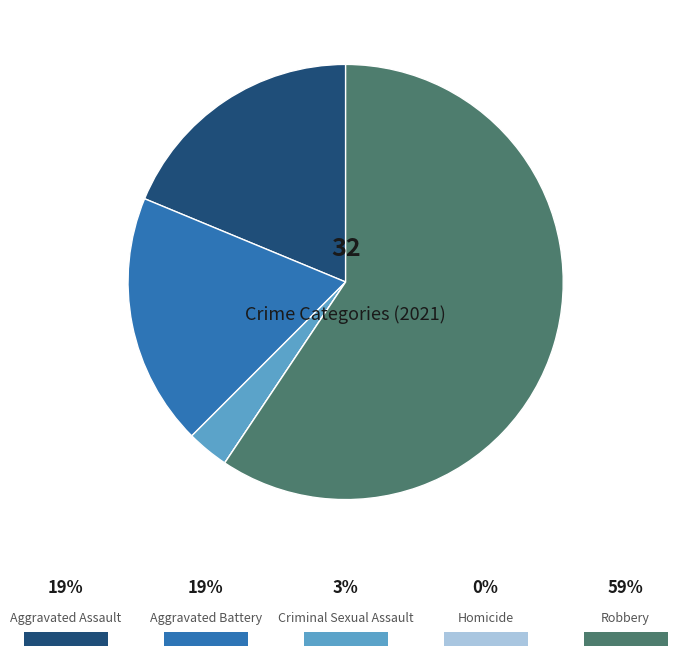

Is there a majority slice in this chart?

Yes